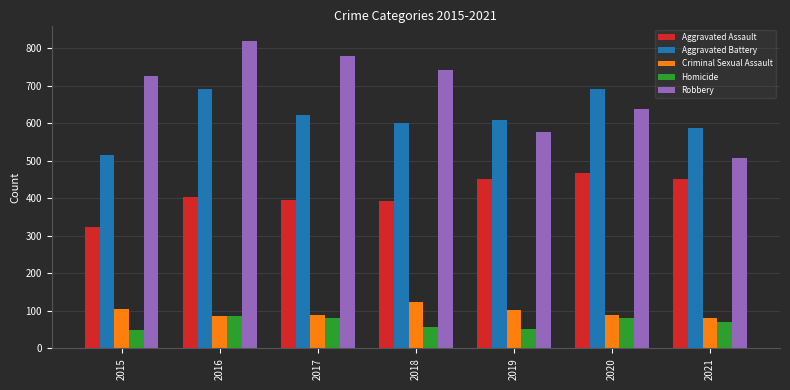

Is the value of Aggravated Assault at 2021 greater than the value of Criminal Sexual Assault at 2019?

Yes